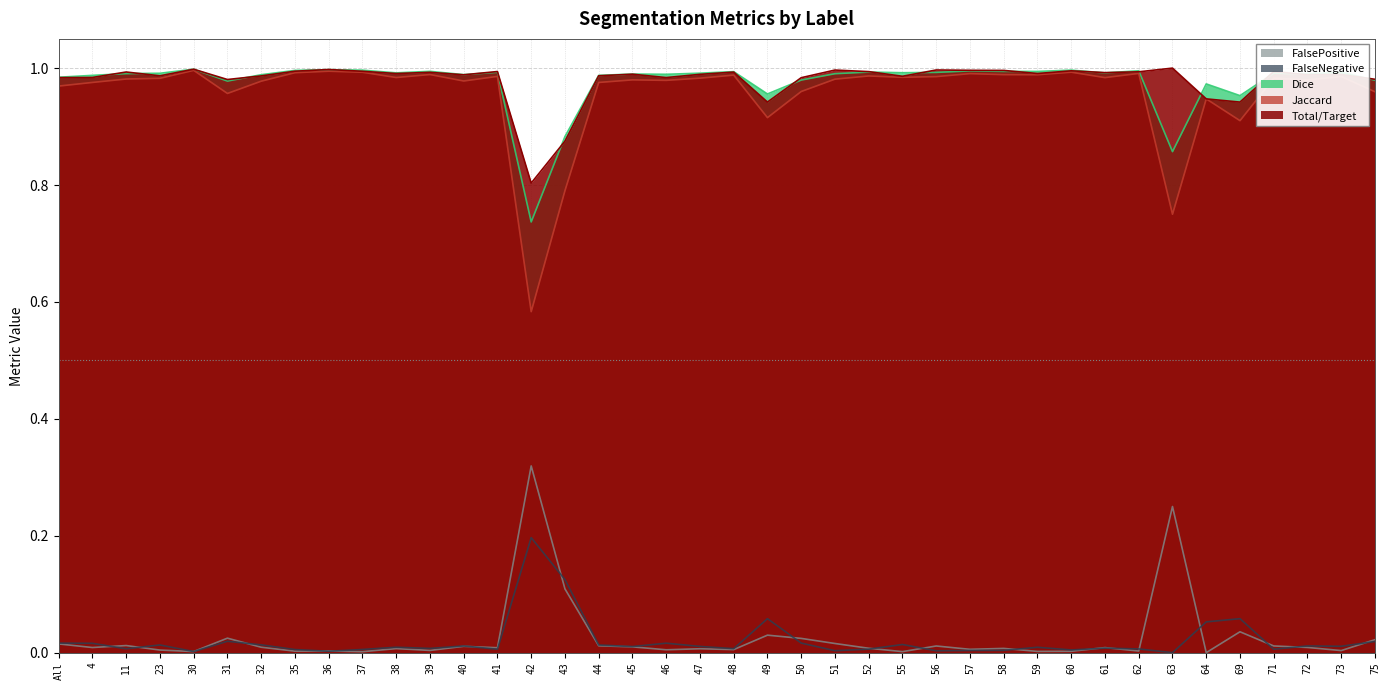

True or false: FalseNegative and Jaccard intersect in this chart.

False